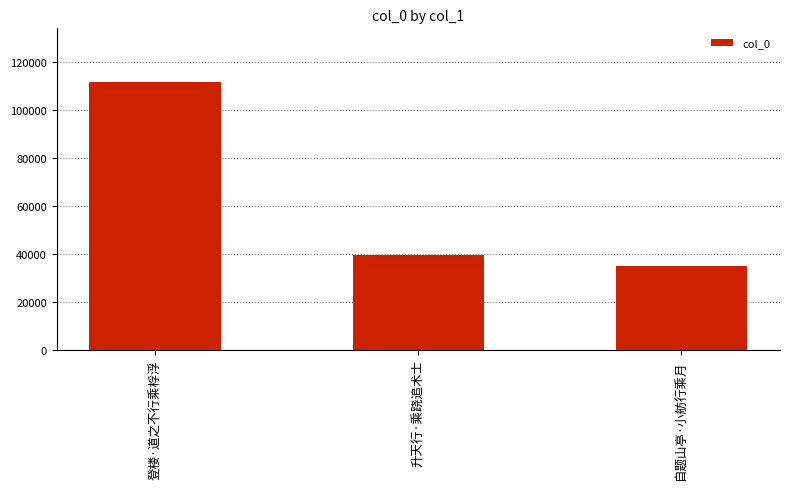

Reading right to left, extract all data points from this chart.

35122	39381	111784